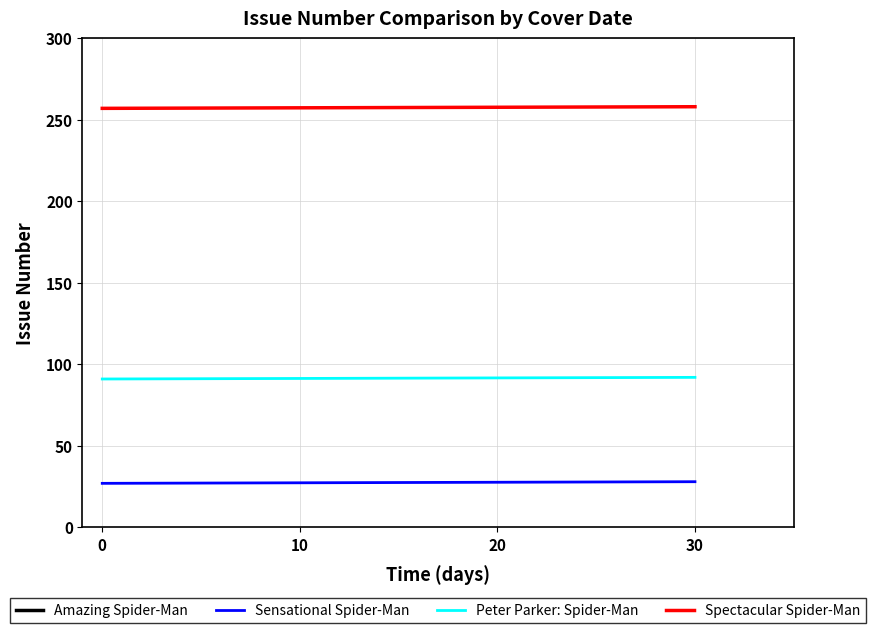

Is it true that Spectacular Spider-Man equals 257 at 0?

True